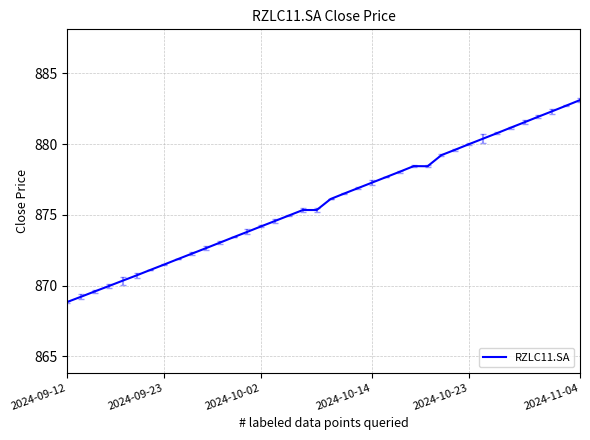

What is the maximum value shown in the chart?

883.1